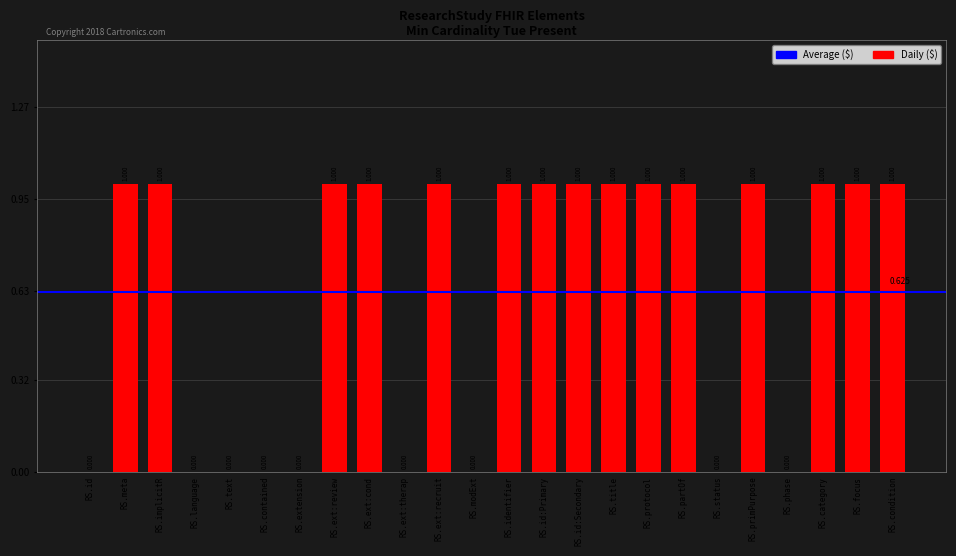

Which label corresponds to the smallest value in the chart?

RS.id